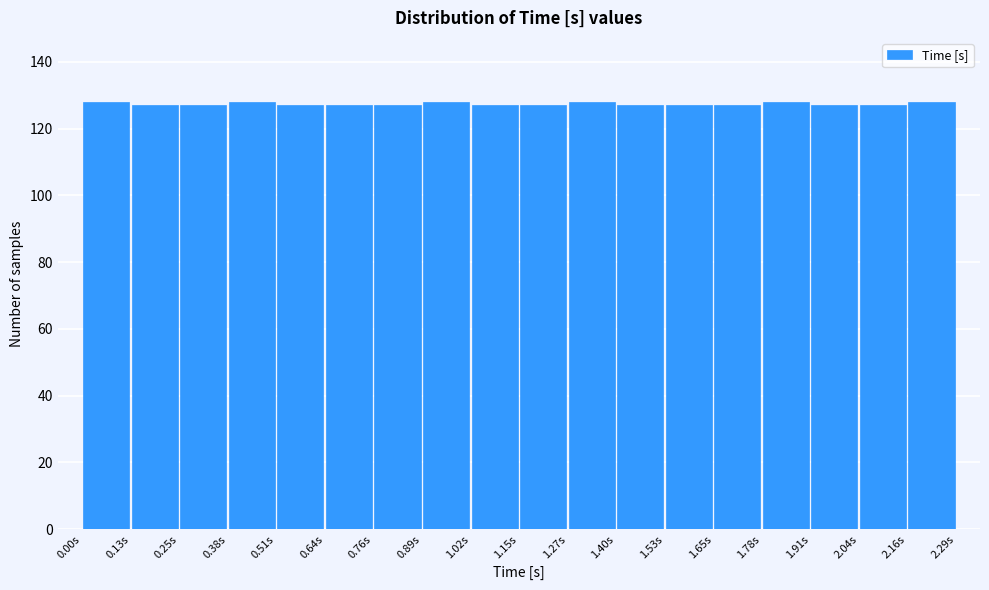

What is the height of the bar covering 0.00 to 0.12 on the x-axis? Neither the bar edges nor the heights are printed on the chart, so give them approximately, as read against the axes.

128